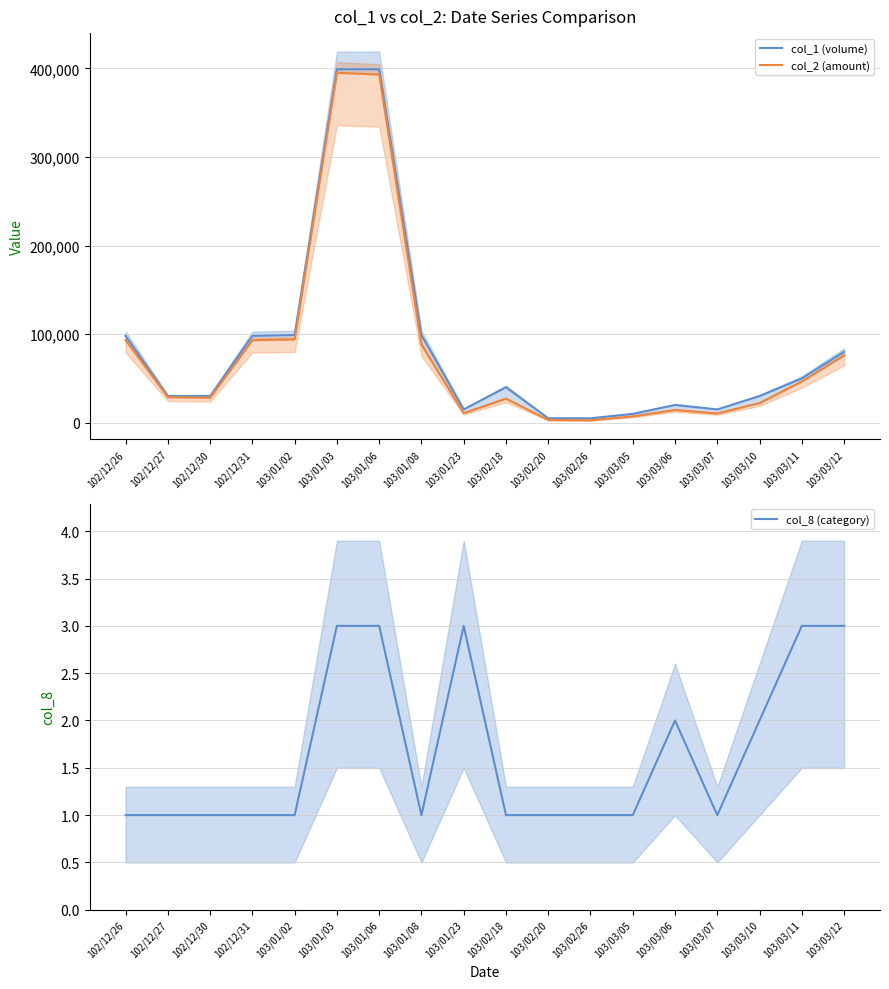

In col_2 (amount), how many points are lower than both neighbors (excluding endpoints)?

4